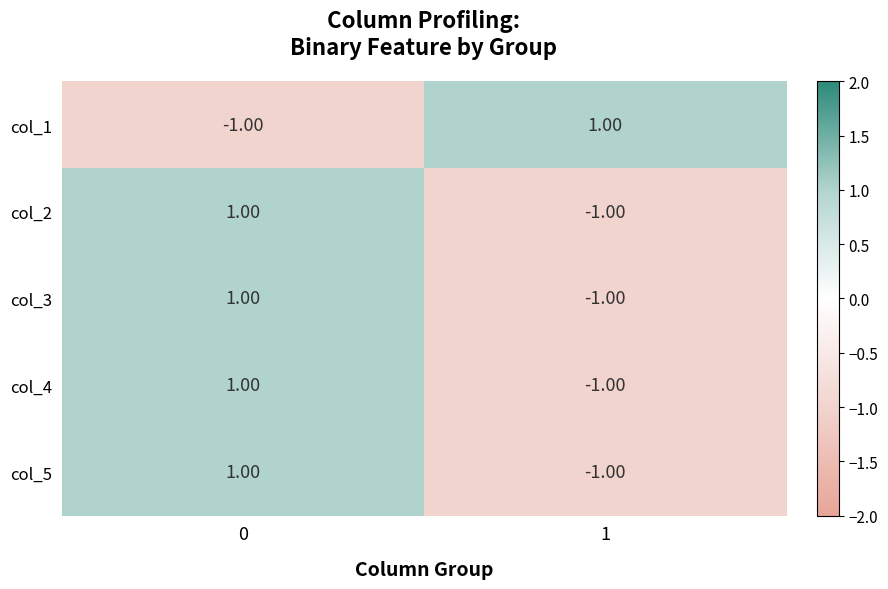

How many values in col_2 are above zero?

1